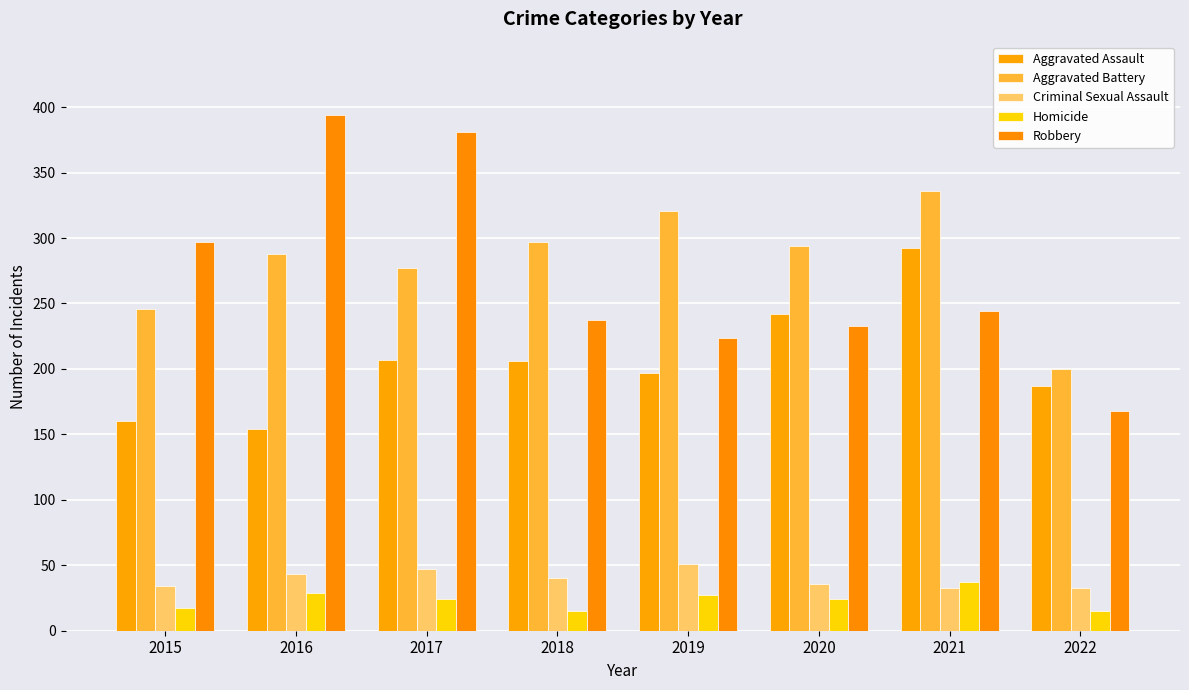

How many groups of bars are there?

8